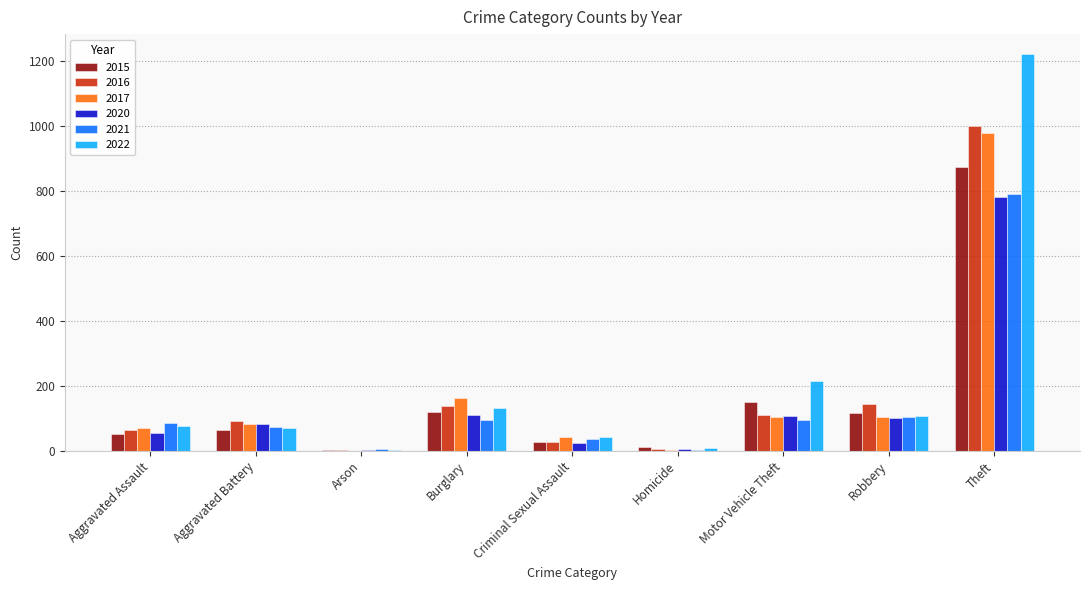

What is the total value across all series at Aggravated Battery?

468